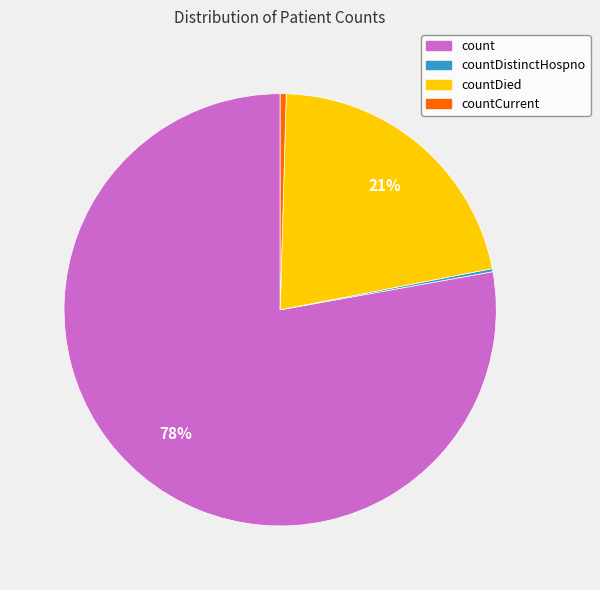

To the nearest percent, what is the average slice percentage?

25%